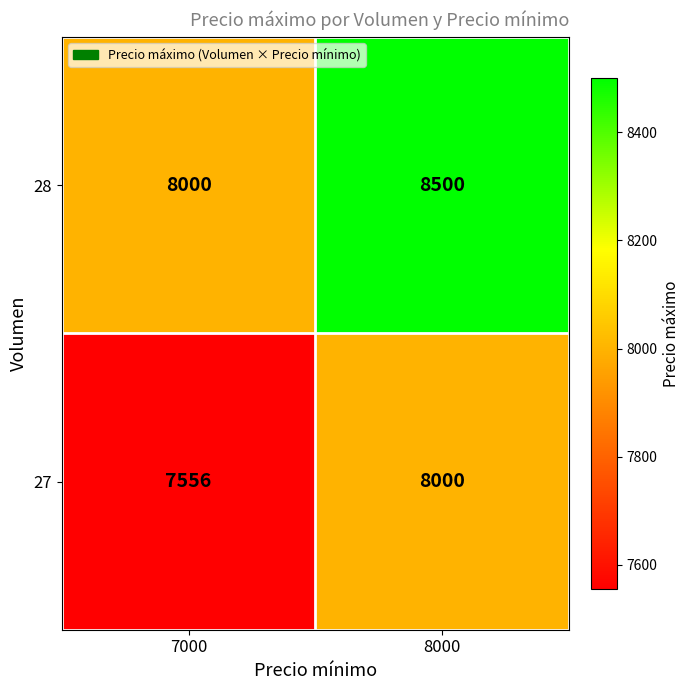

What is the total value across all series at 8000?

16500